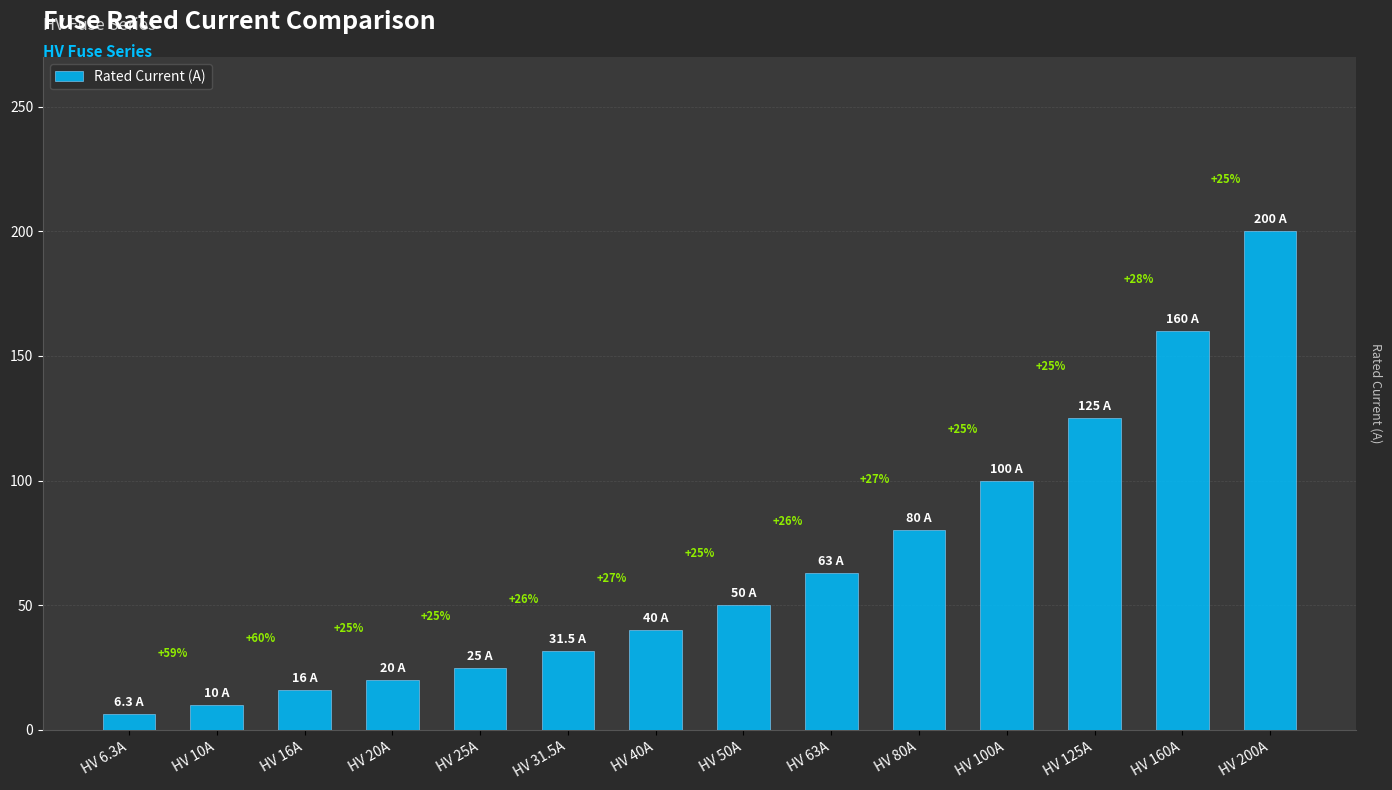

List the labels in order of value, smallest first.

HV 6.3A, HV 10A, HV 16A, HV 20A, HV 25A, HV 31.5A, HV 40A, HV 50A, HV 63A, HV 80A, HV 100A, HV 125A, HV 160A, HV 200A